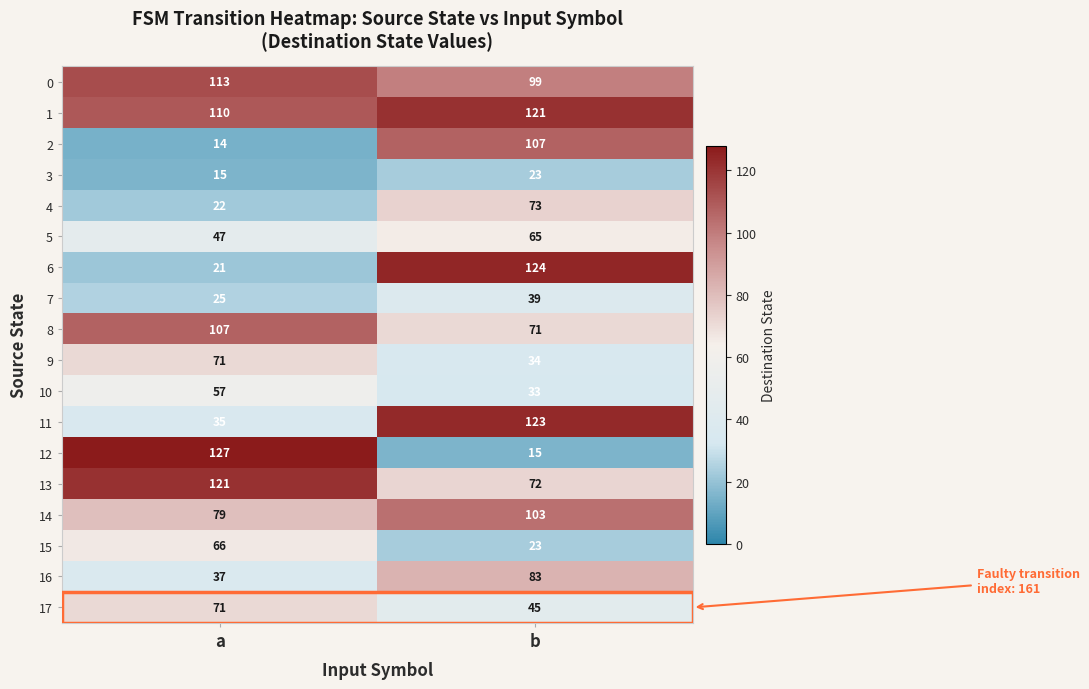

Rank the categories by 16 value from lowest to highest.

a, b